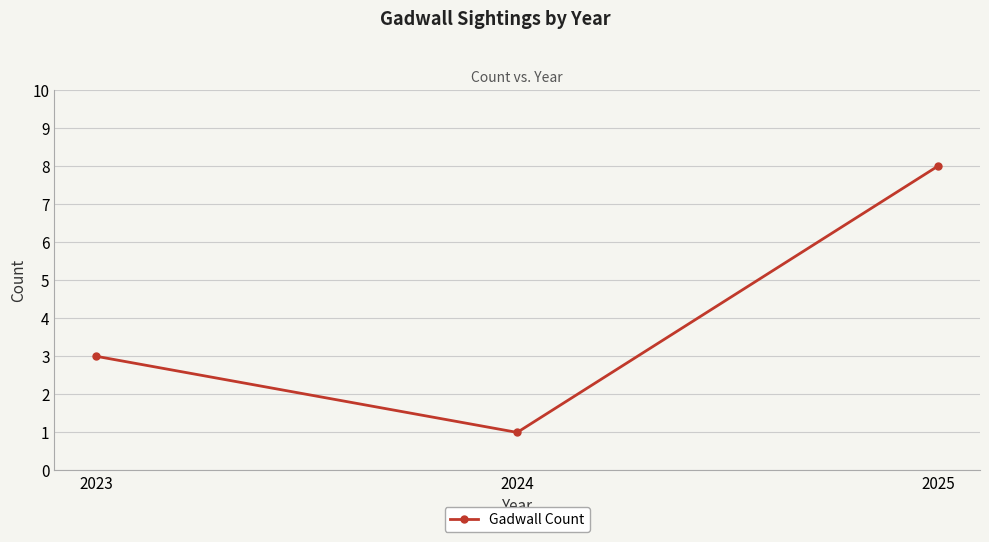

What is the average value?

4